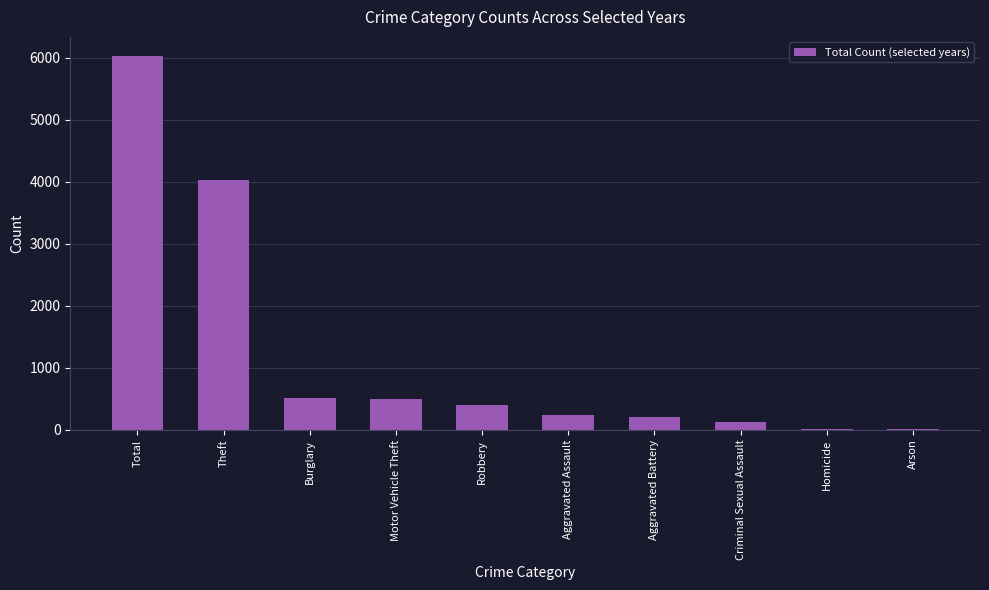

What is the sum of the values at Motor Vehicle Theft and Aggravated Battery?

711